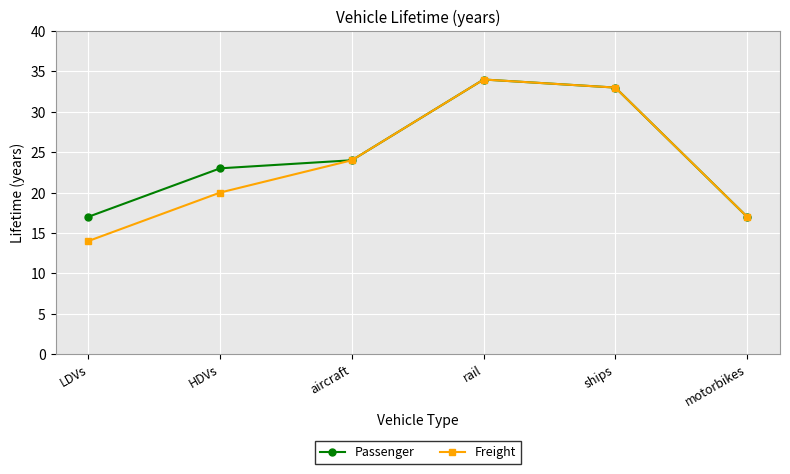

Reading left to right, extract all data points from this chart.

Passenger: LDVs=17	HDVs=23	aircraft=24	rail=34	ships=33	motorbikes=17
Freight: LDVs=14	HDVs=20	aircraft=24	rail=34	ships=33	motorbikes=17